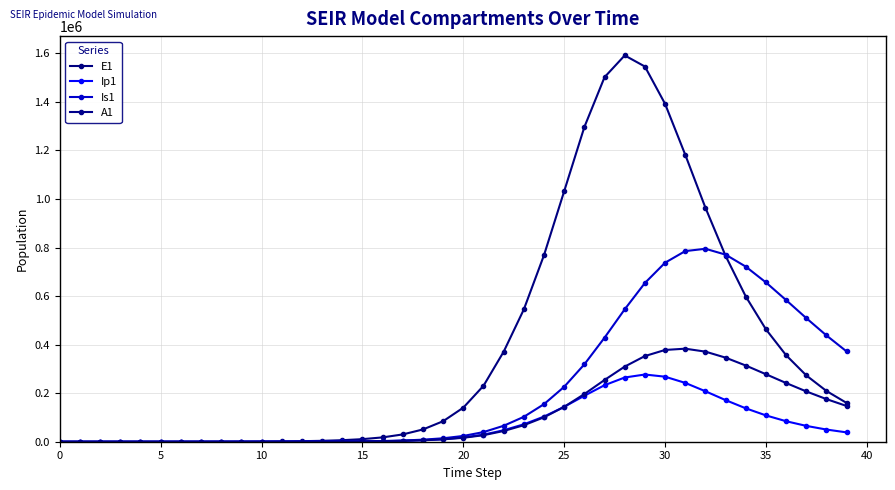

Which category has the highest value across all series?

28